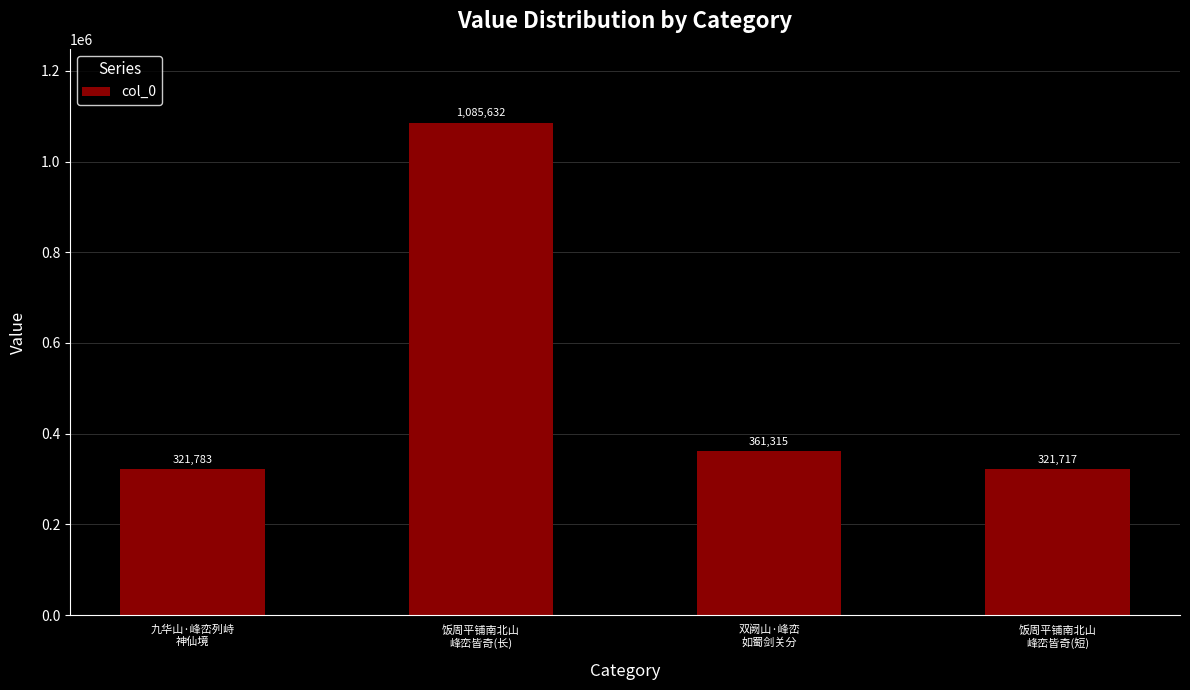

Does the chart contain any negative values?

No